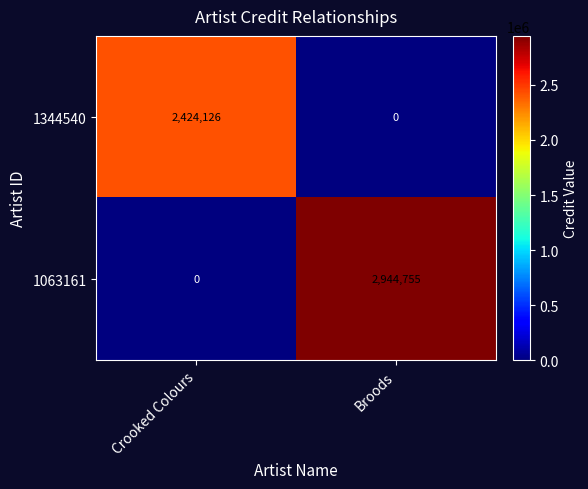

At which label does 1063161 reach its minimum?

Crooked Colours